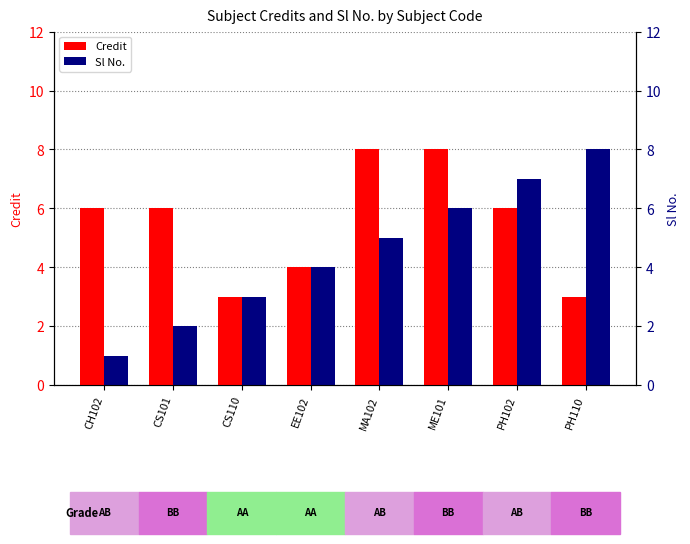

What is the average value of the Sl No. series?

4